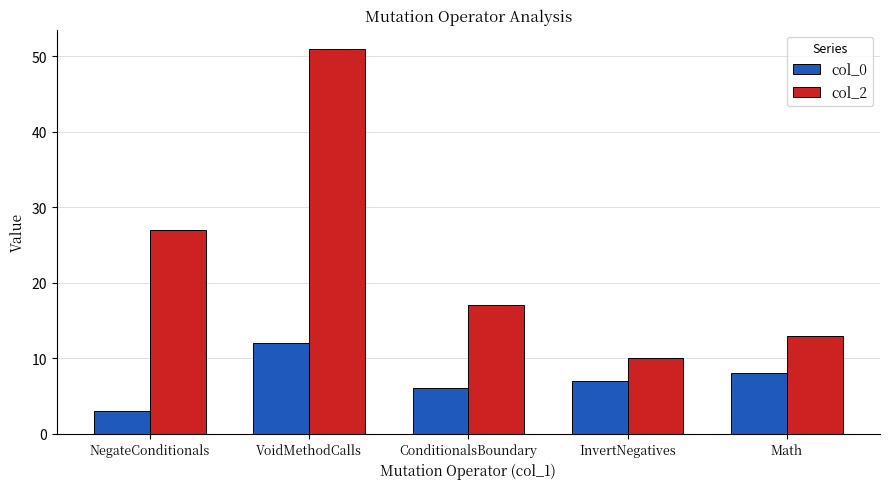

List the series in order of their overall mean, highest first.

col_2, col_0